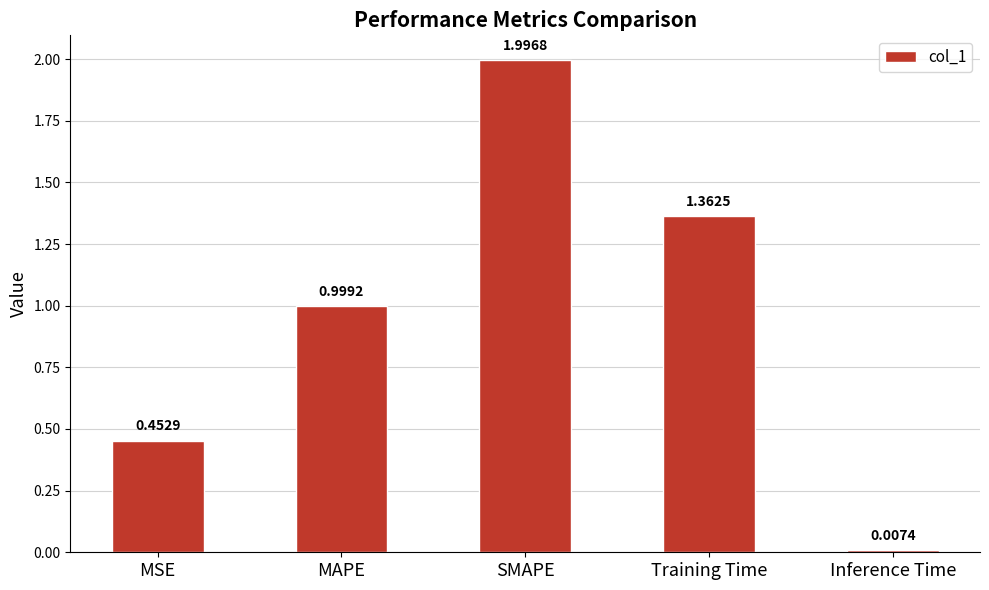

List the labels in order of value, largest first.

SMAPE, Training Time, MAPE, MSE, Inference Time